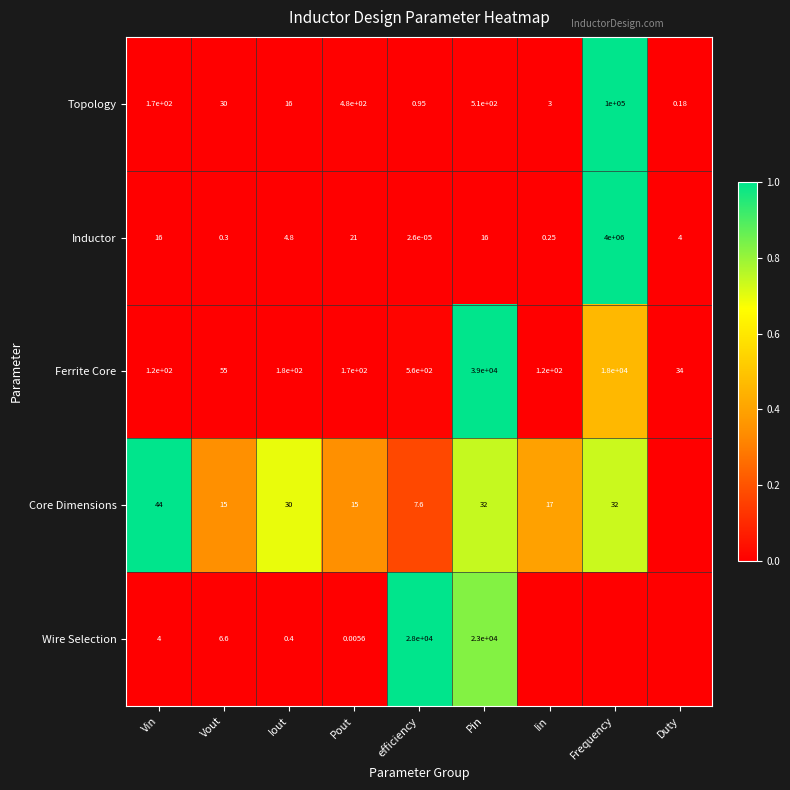

At which label is Topology closest to 50000?

Pin